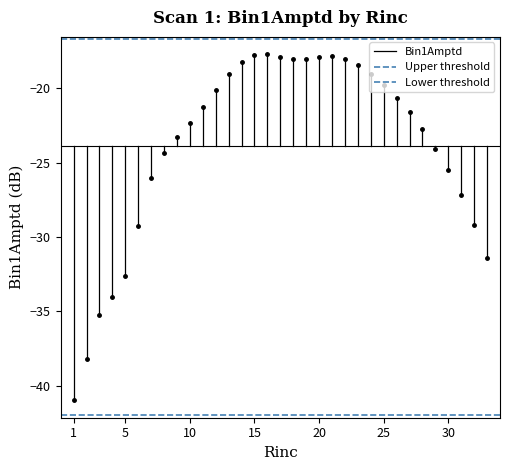

Does the chart have visible grid lines?

No